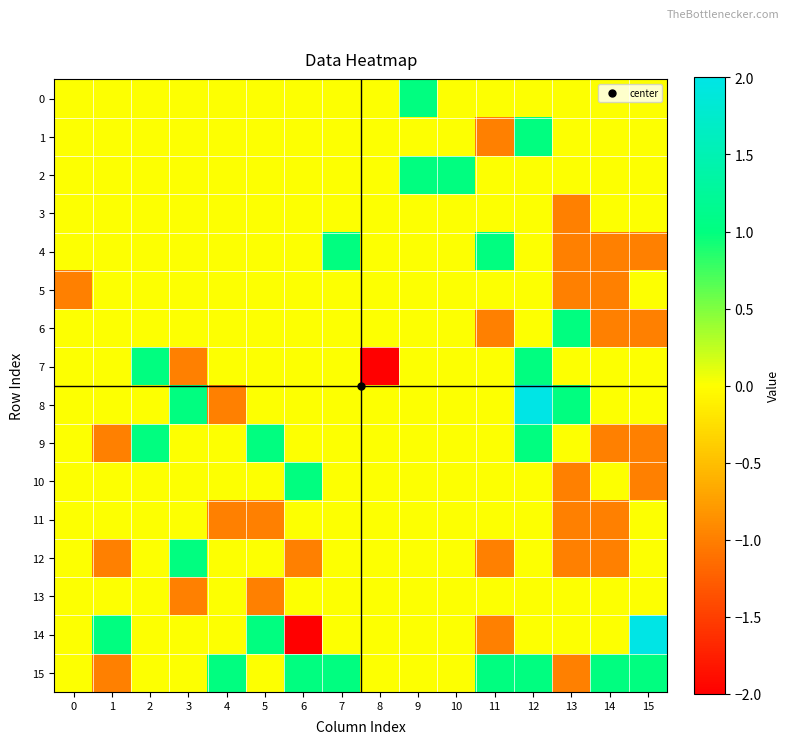

Between 14 and 5, which is larger?

14